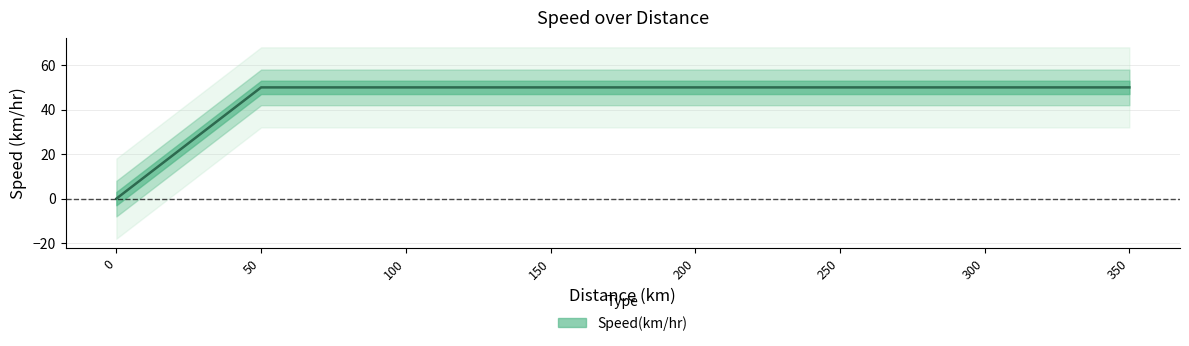

Rank the categories by value from lowest to highest.

0, 50, 100, 150, 200, 250, 300, 350